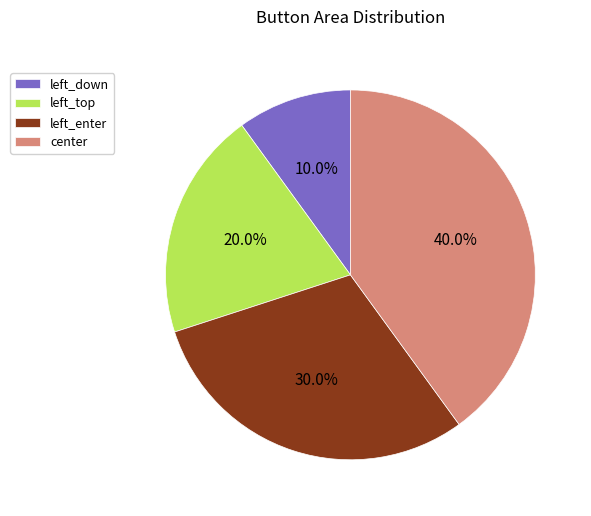

Which has a higher value, left_down or left_enter?

left_enter